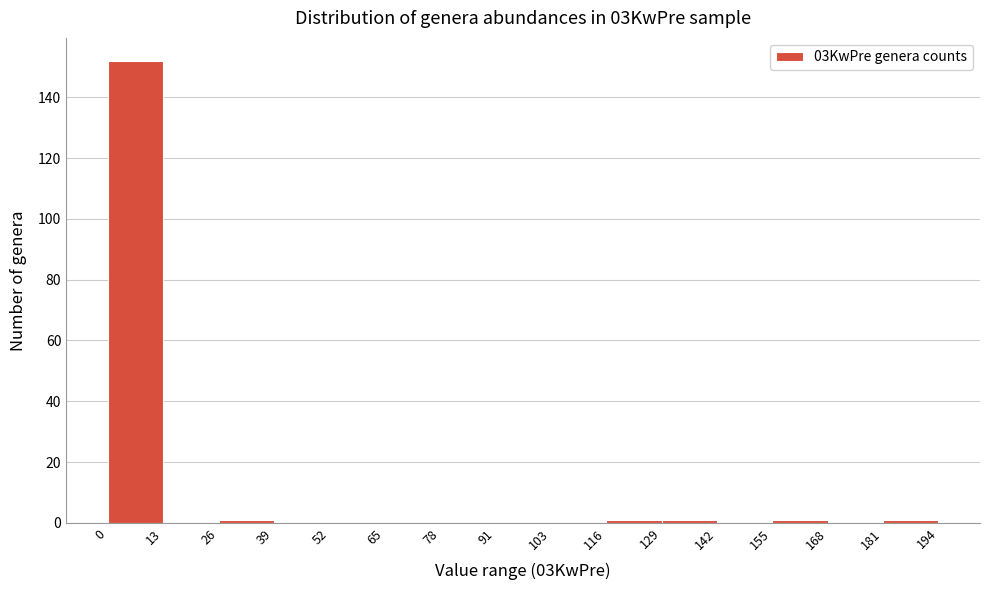

Which range on the x-axis has the tallest bar?

0 to 13